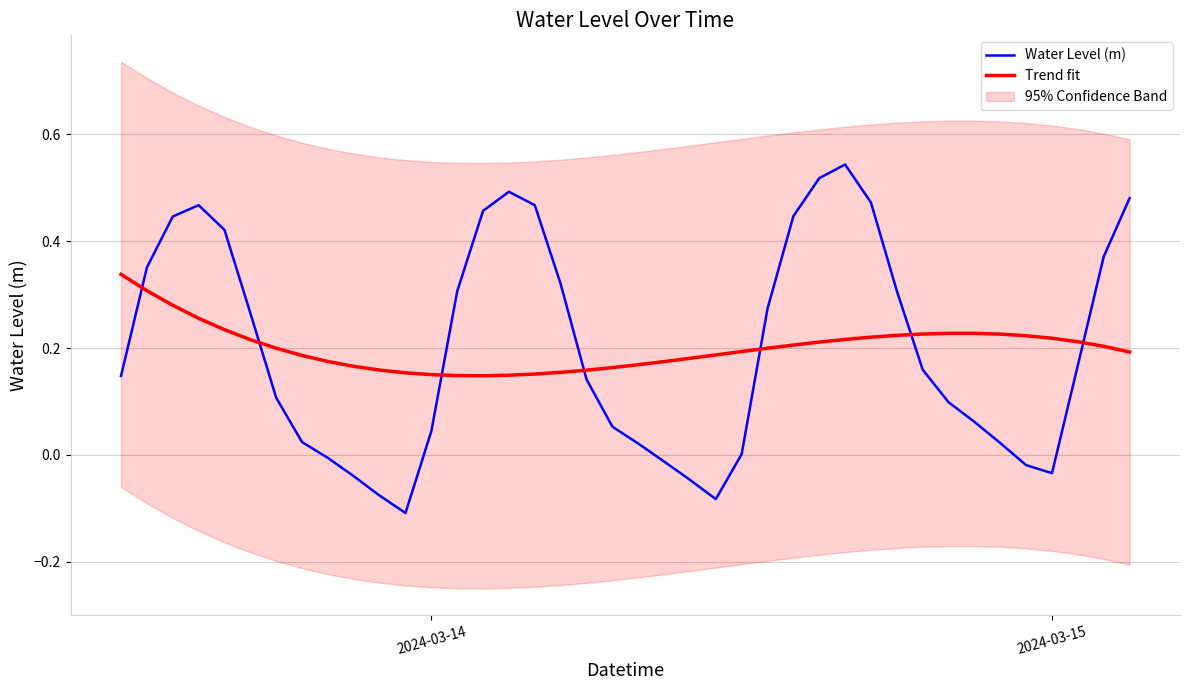

After their last crossing, which series has the higher values: Trend fit or Water Level (m)?

Water Level (m)